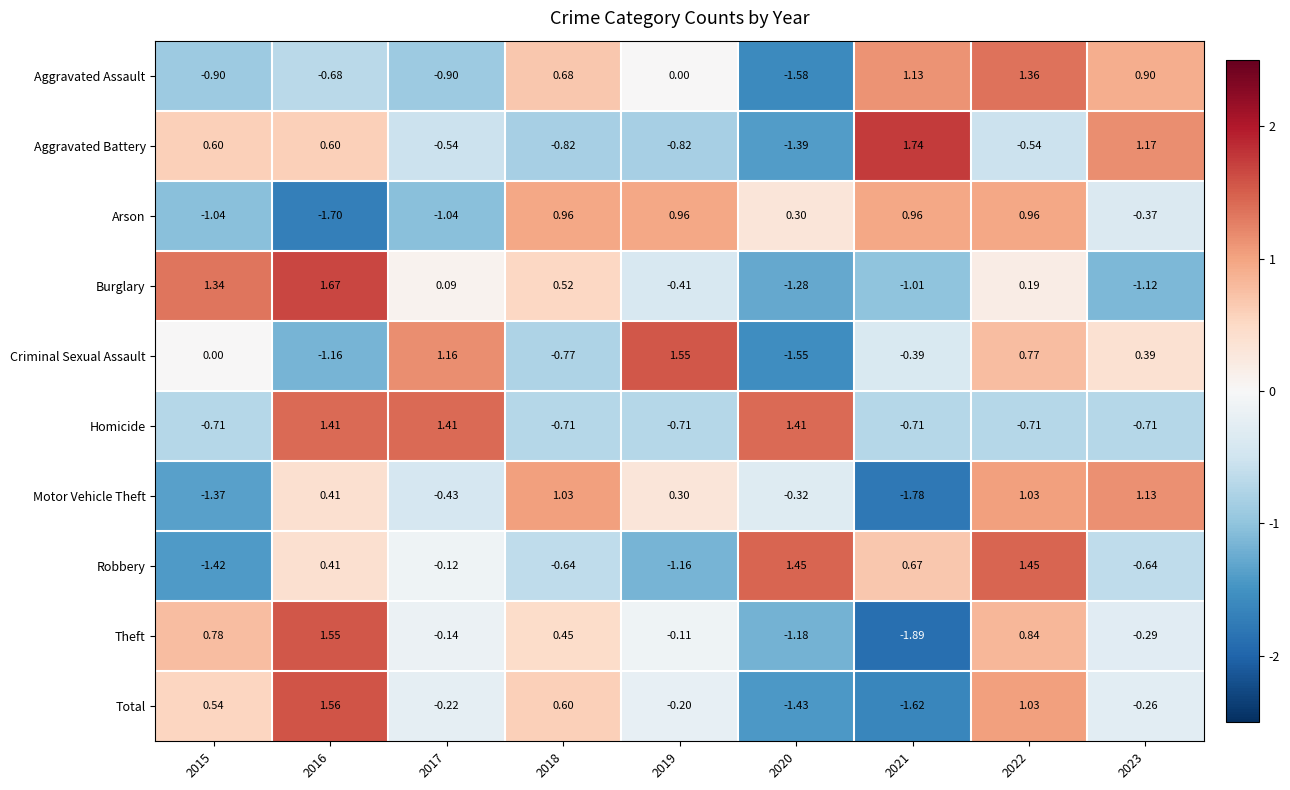

Which series changed the most between 2017 and 2021?

Aggravated Battery